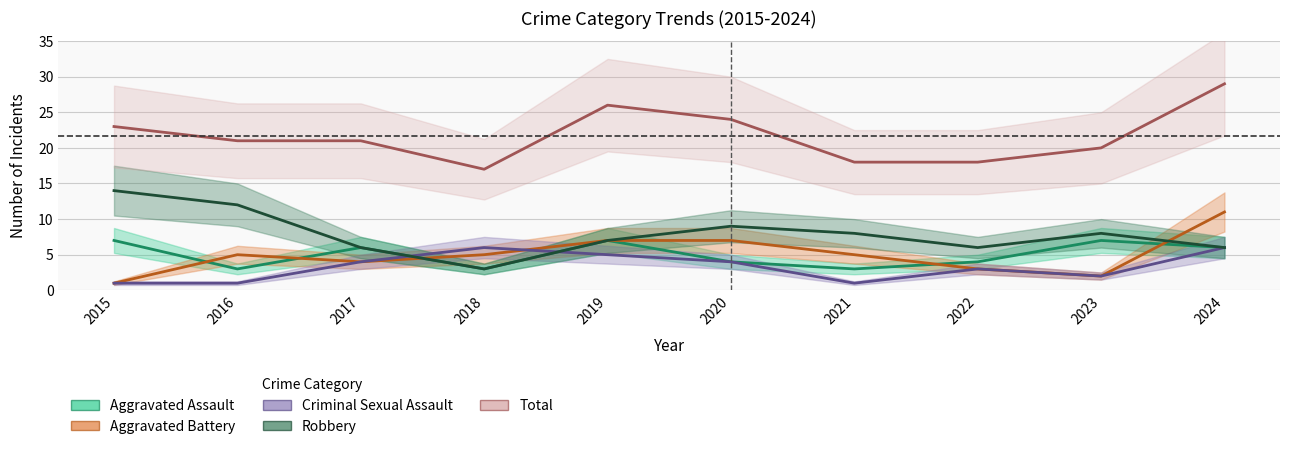

Does the chart display data point markers on the line(s)?

No